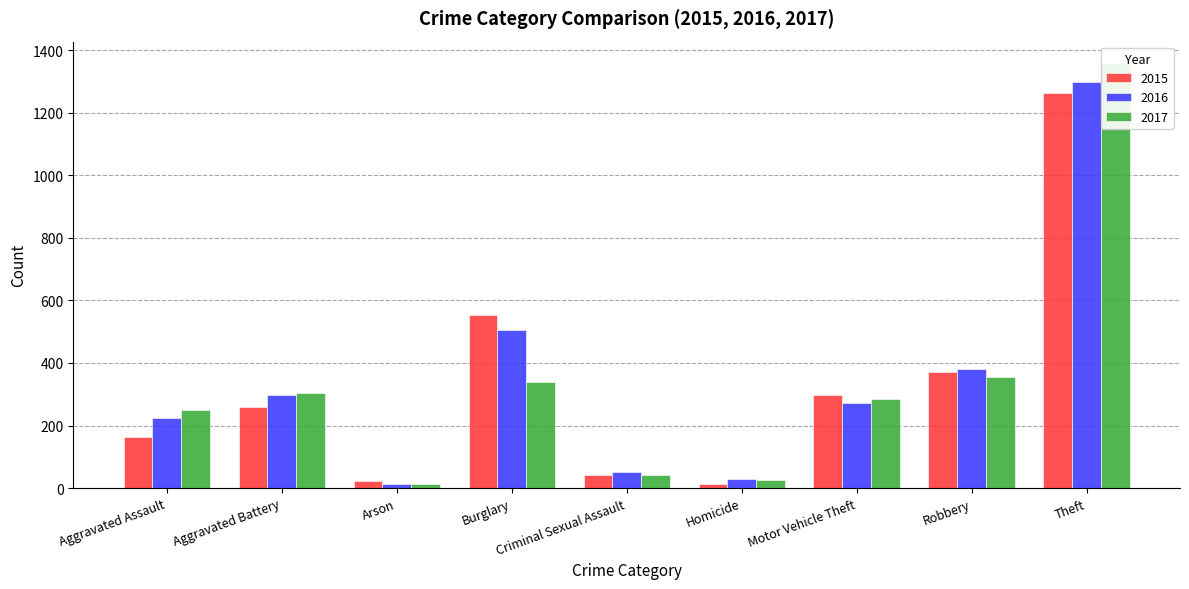

What are all the series names shown in the legend?

2015, 2016, 2017